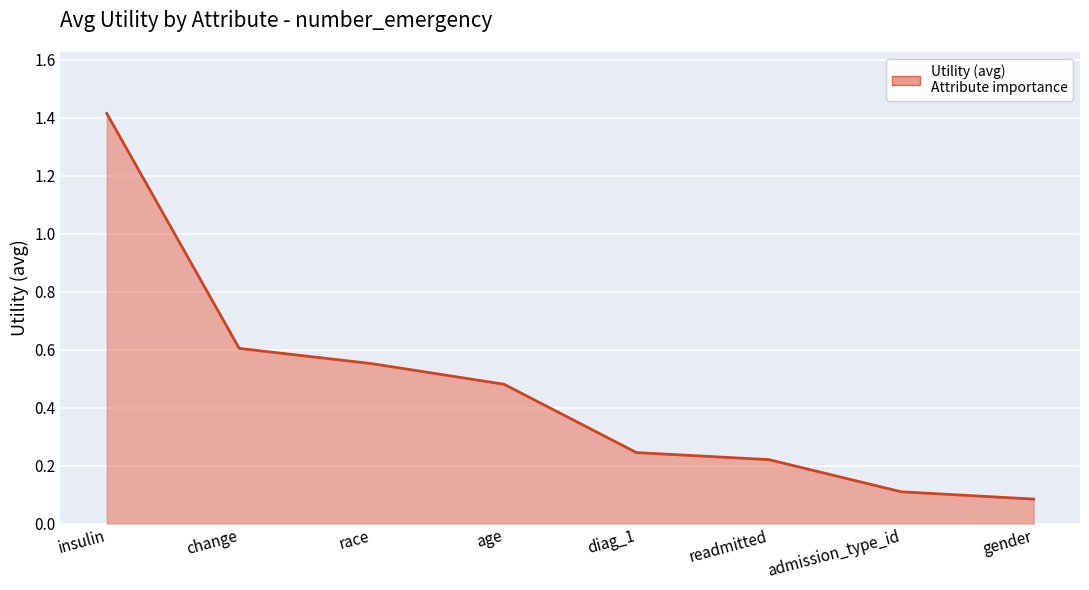

How many lines are shown in the chart?

1